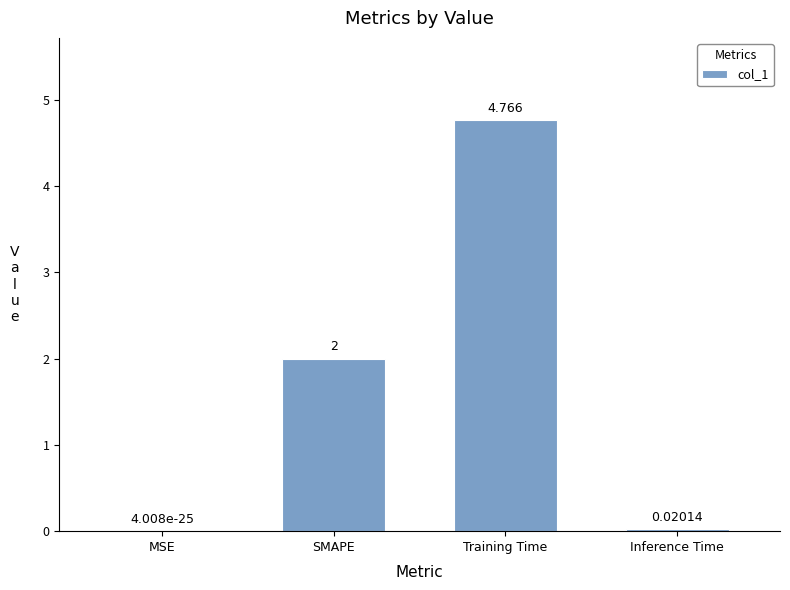

Between SMAPE and Training Time, which is larger?

Training Time